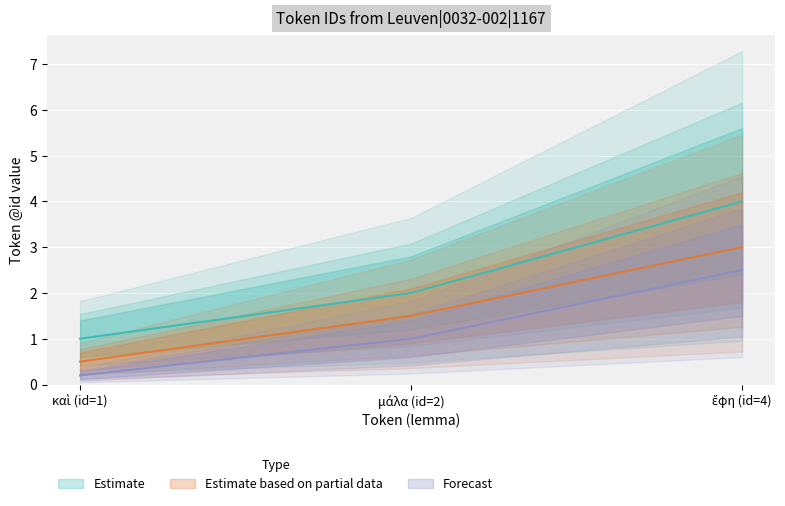

What position from the left is καὶ (id=1)?

1